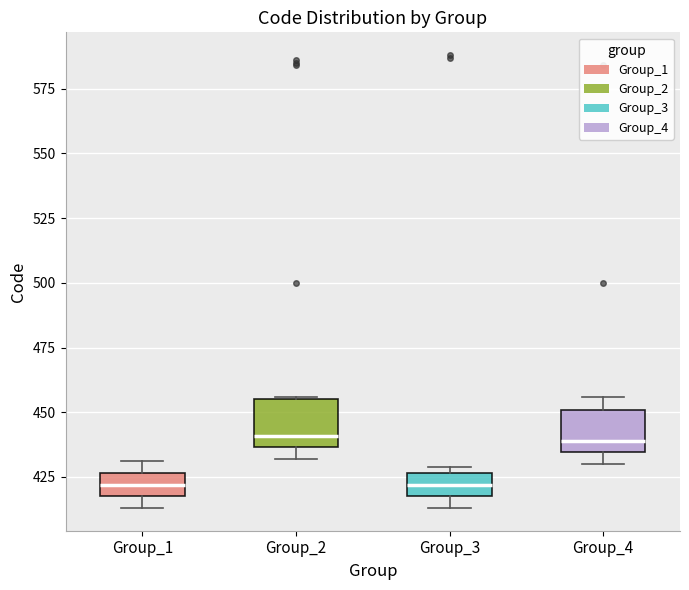

Reading left to right, read every box against the y-axis: the position of its median line, the range the box covers, and the ends of its whiskers. The values are not printed on the chart, so give them approximately, as read against the axis.

Group_1: median 420 (inside the box), box 420 to 425, whiskers 415 to 430
Group_2: median 440, box 435 to 455, whiskers 430 to 455
Group_3: median 420 (inside the box), box 420 to 425, whiskers 415 to 430
Group_4: median 440, box 435 to 450, whiskers 430 to 455